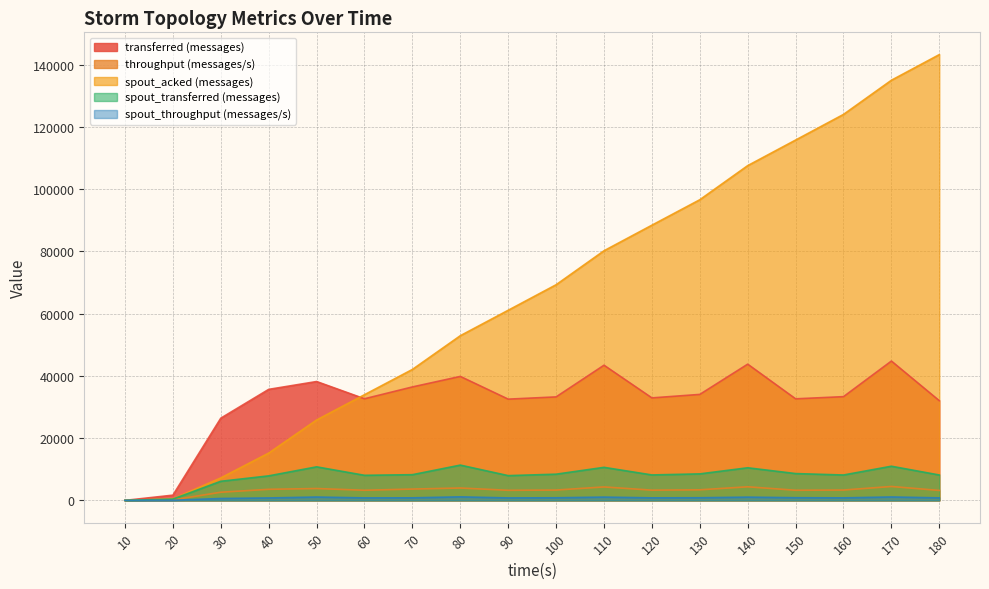

Where does the spout_throughput (messages/s) series first go above 824?

50